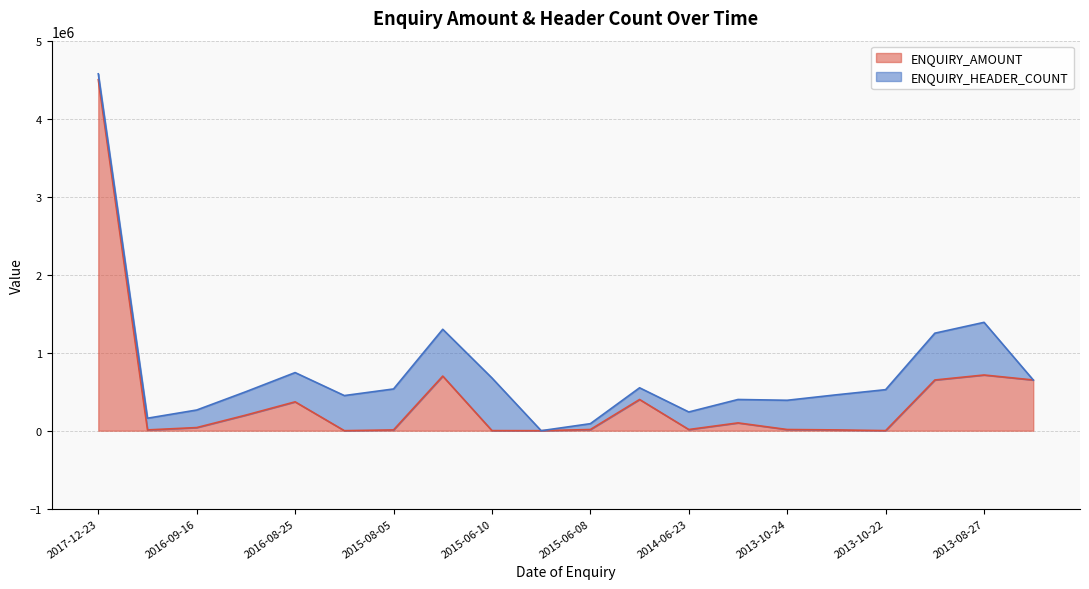

At which label is ENQUIRY_AMOUNT closest to 2250000?

2013-08-27